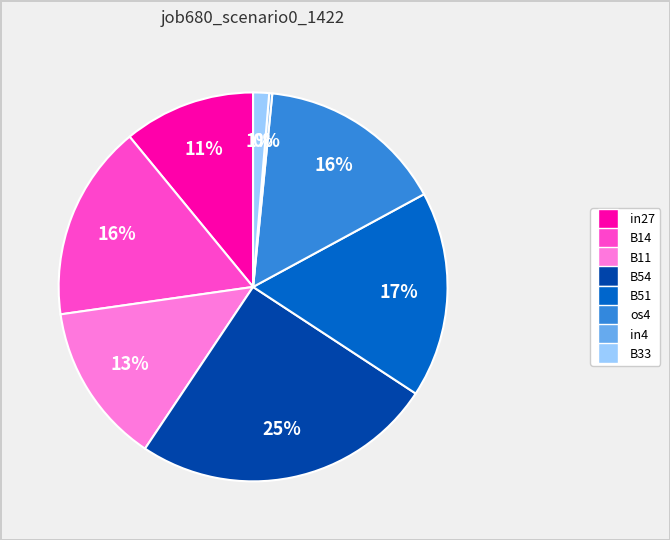

Does B51 account for over 50% of the chart?

No